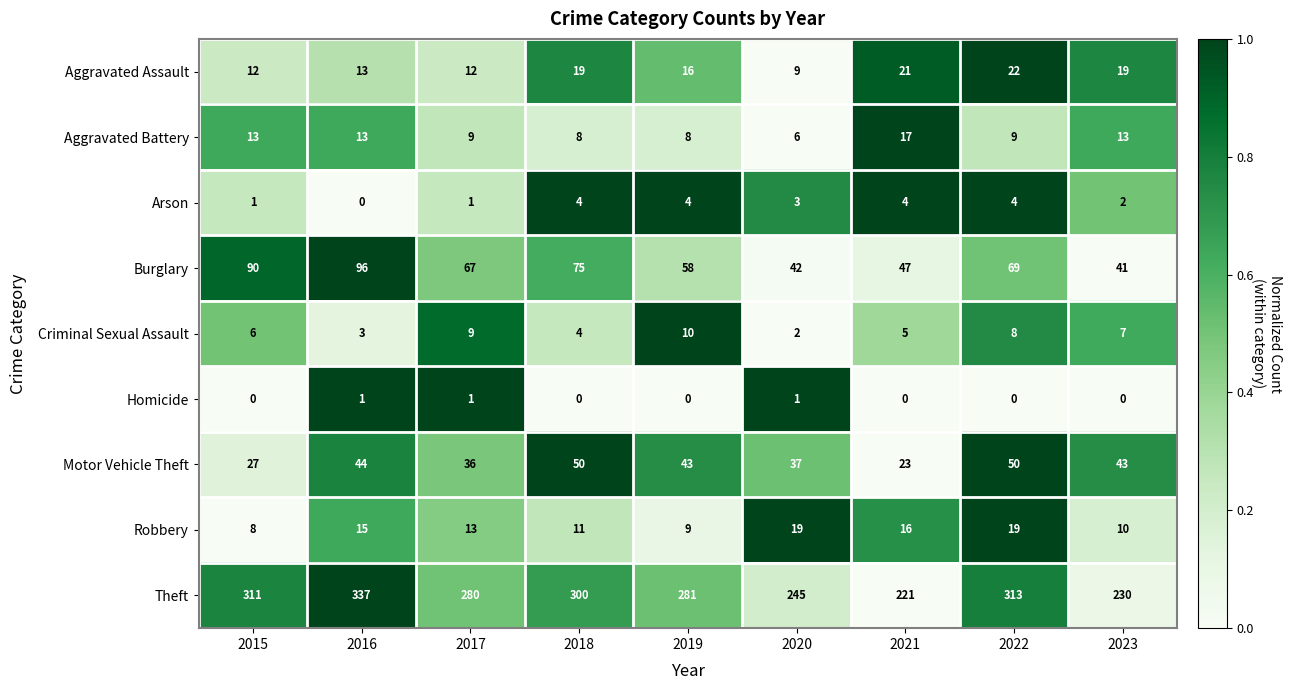

Rank the series by their maximum value, from highest to lowest.

Theft, Burglary, Motor Vehicle Theft, Aggravated Assault, Robbery, Aggravated Battery, Criminal Sexual Assault, Arson, Homicide